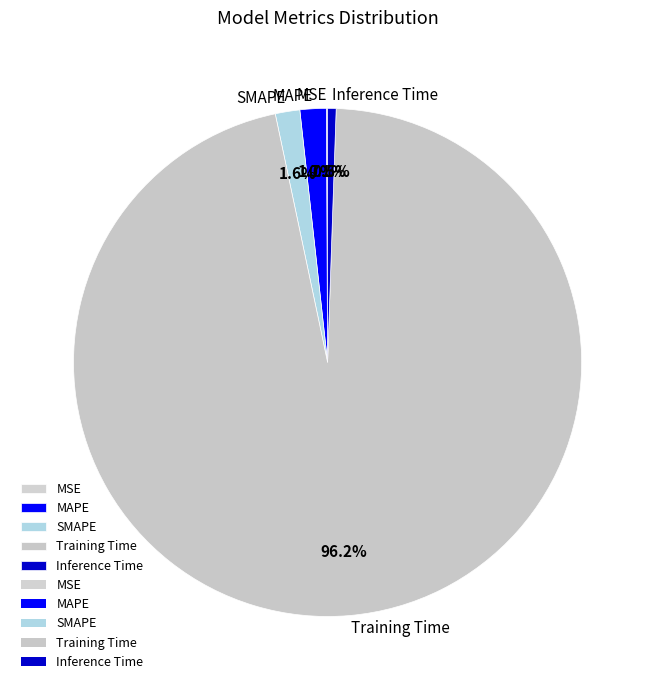

Combined, do MAPE and SMAPE account for over 50%?

No